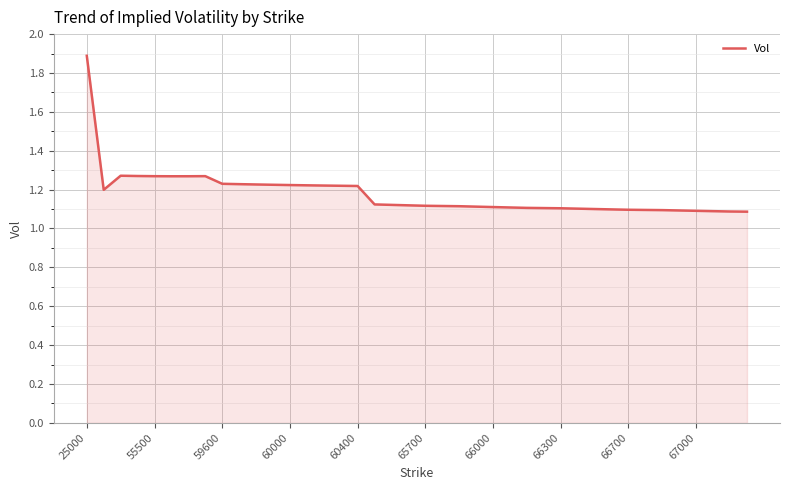

Which category has the highest value across all series?

25000